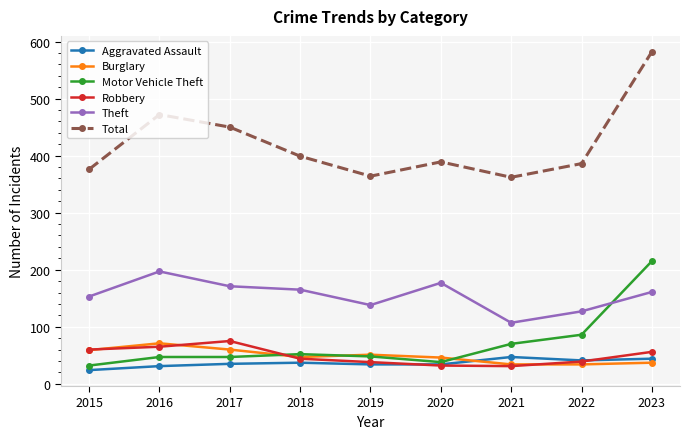

What is the sum of all Aggravated Assault values?

327